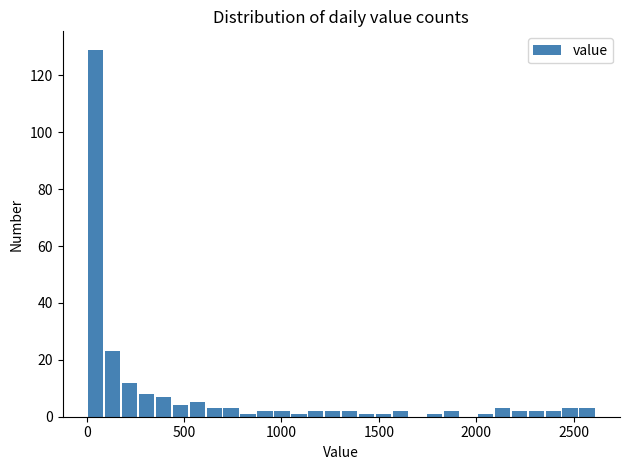

Around what value on the x-axis is the tallest bar? Give the approximate position of its centre, as read against the axis.

50